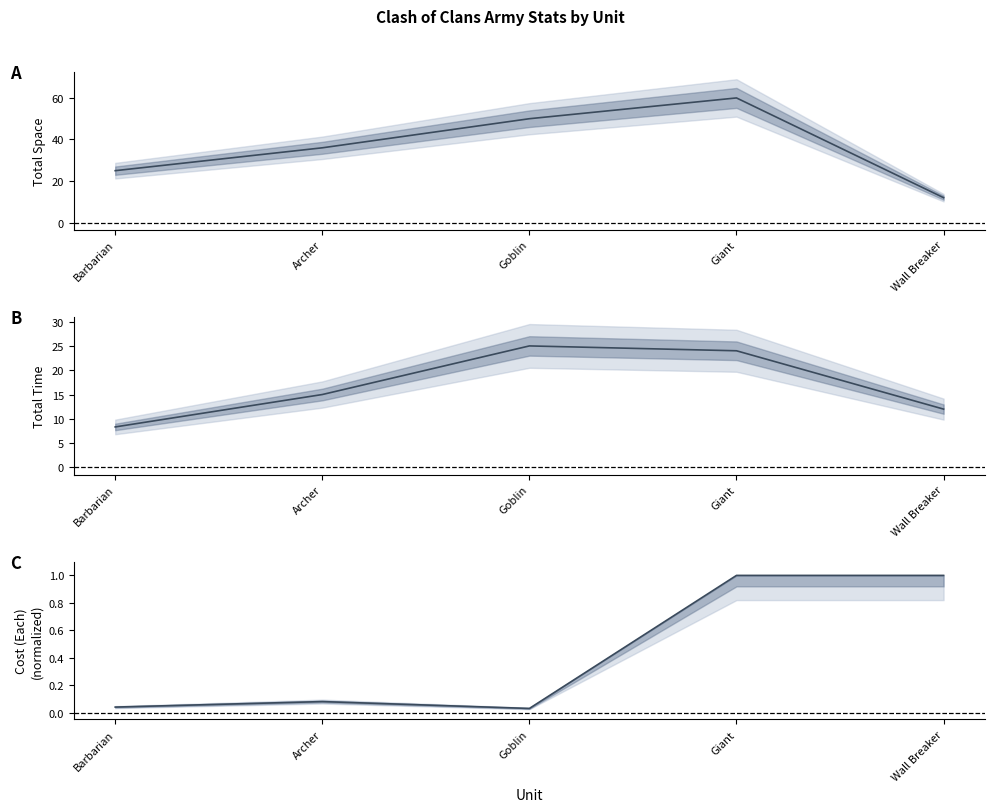

What is the label of the 1st point from the right?

Wall Breaker